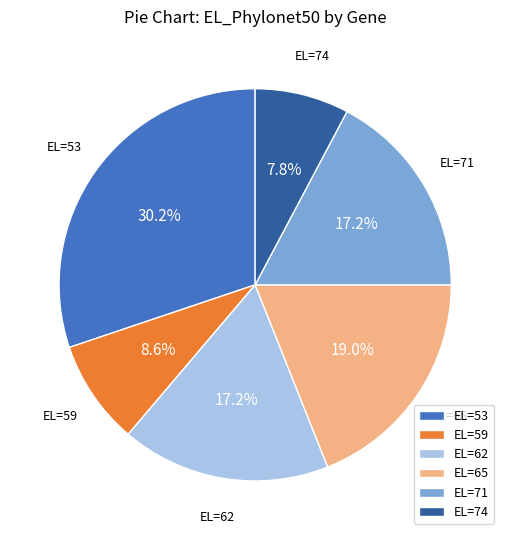

Is there any slice that represents more than half of the pie?

No